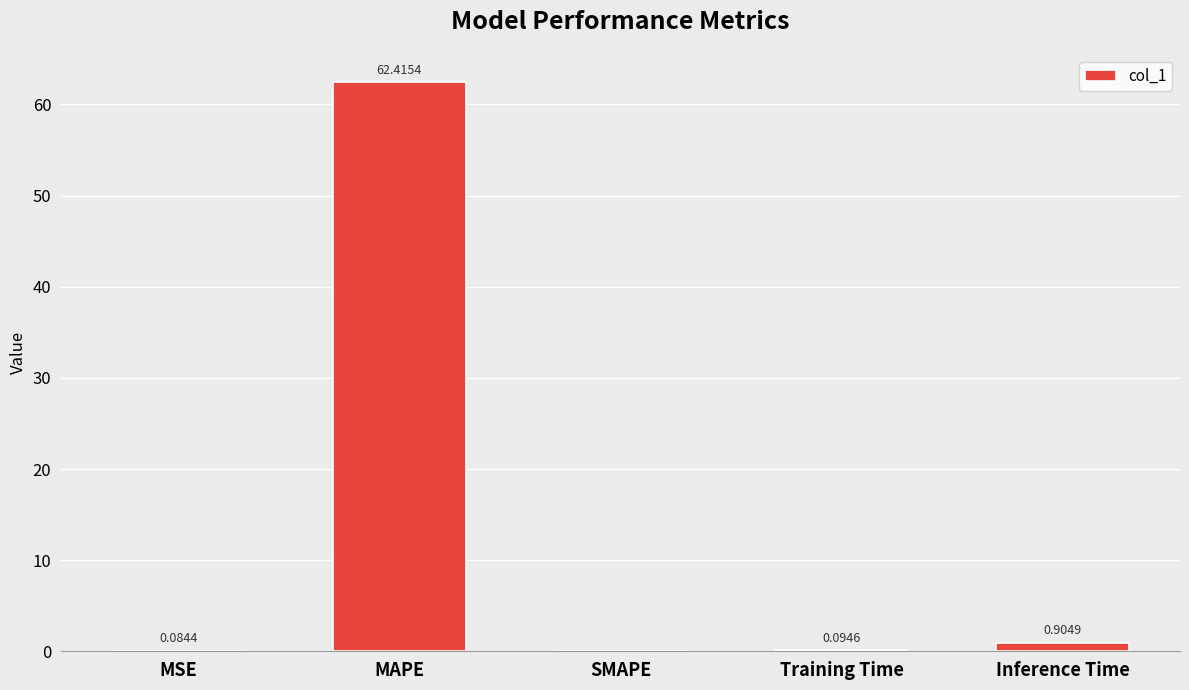

At which category does the chart reach its peak across all series?

MAPE